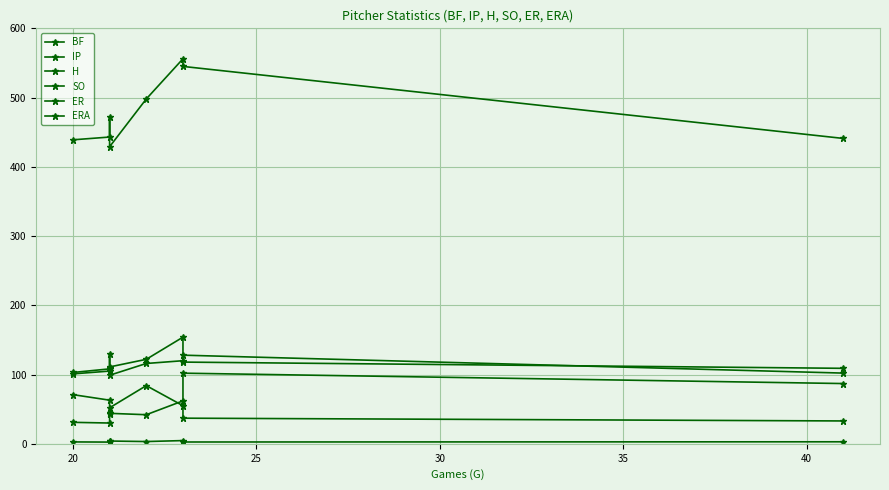

What is the sum of the SO values at 20 and 40?

118.0